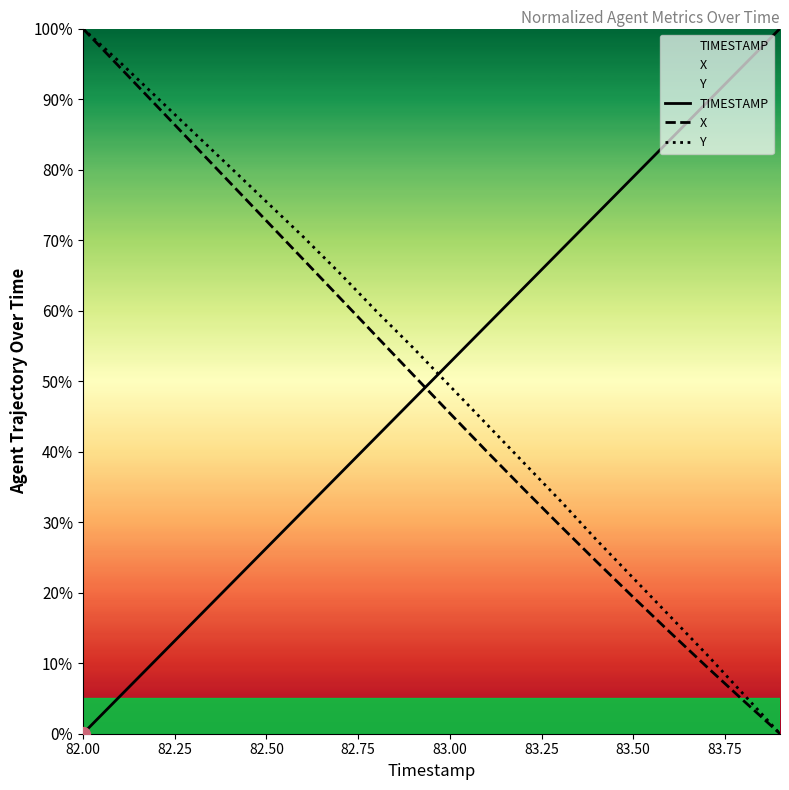

True or false: Y has more than 2 points higher than both neighbors.

False